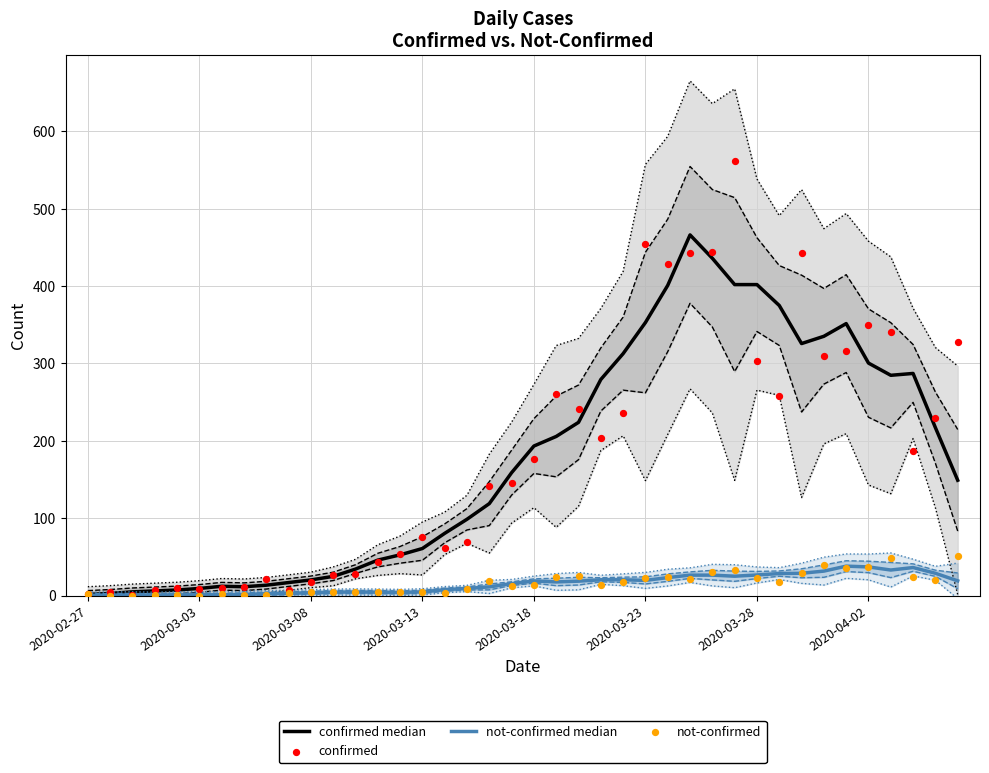

At how many categories does at least one series exceed 77?

24